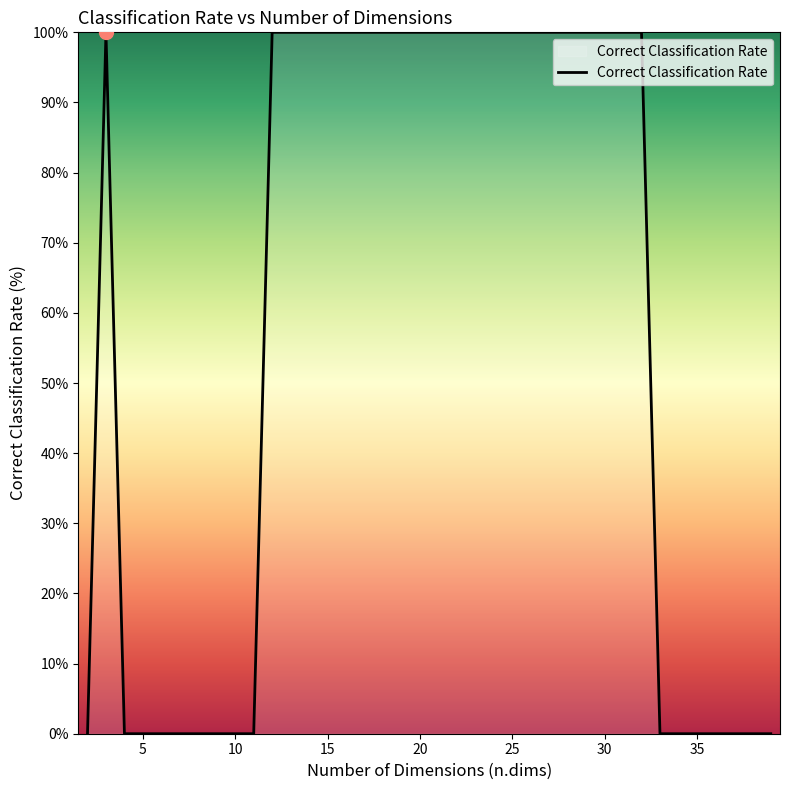

Is this an area chart (filled region under the line)?

No